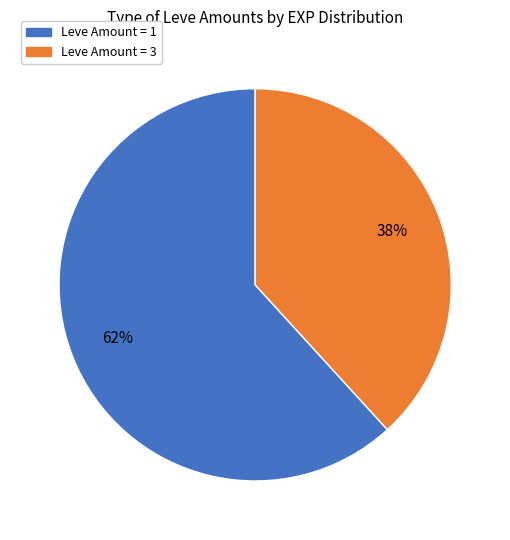

True or false: Leve Amount = 3 accounts for 52% of the total.

False